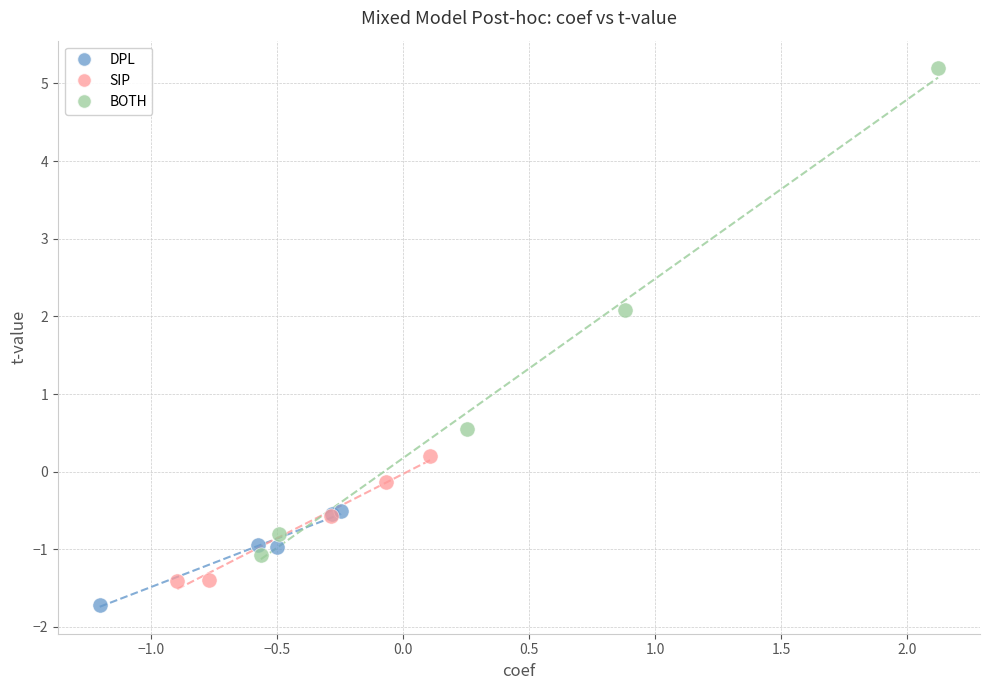

Which series has the widest spread of Y values?

BOTH